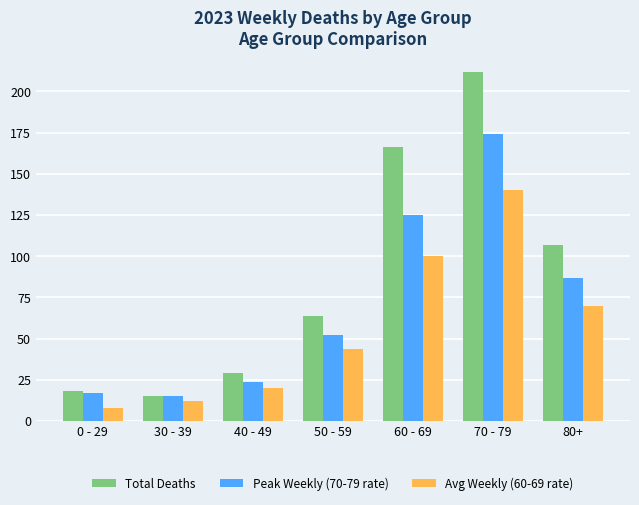

Reading left to right, extract all data points from this chart.

Total Deaths: 0 - 29=18	30 - 39=15	40 - 49=29	50 - 59=64	60 - 69=166	70 - 79=212	80+=107
Peak Weekly (70-79 rate): 0 - 29=17	30 - 39=15	40 - 49=24	50 - 59=52	60 - 69=125	70 - 79=174	80+=87
Avg Weekly (60-69 rate): 0 - 29=8	30 - 39=12	40 - 49=20	50 - 59=44	60 - 69=100	70 - 79=140	80+=70